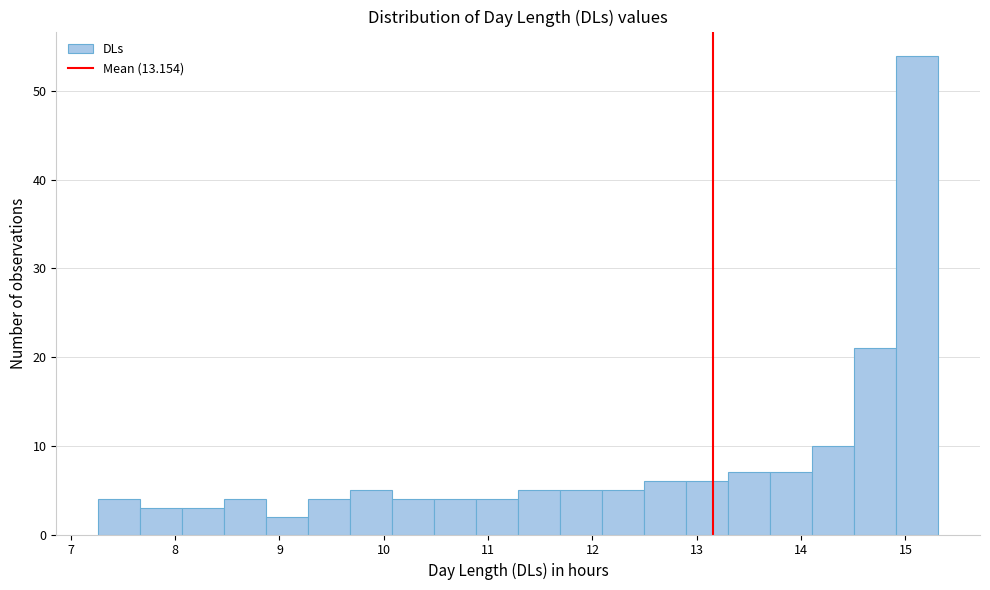

How tall is the bar that spans 12.5 to 12.9 on the x-axis? Neither the bar edges nor the heights are printed on the chart, so give them approximately, as read against the axes.

6